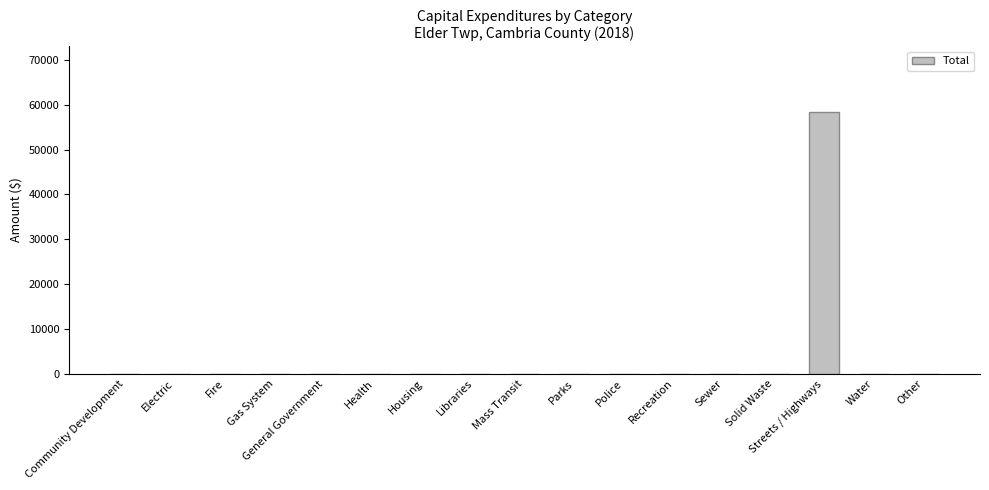

Which category has the highest value across all series?

Streets / Highways